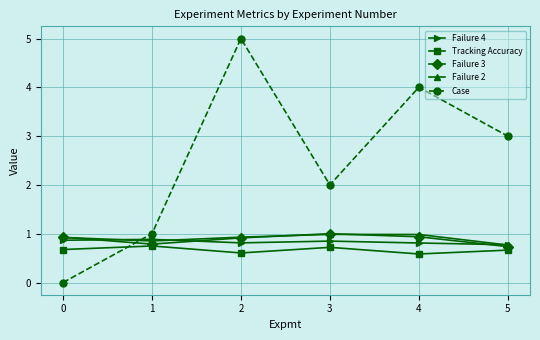

True or false: Failure 4 has a value of 0.9 at 0.

True